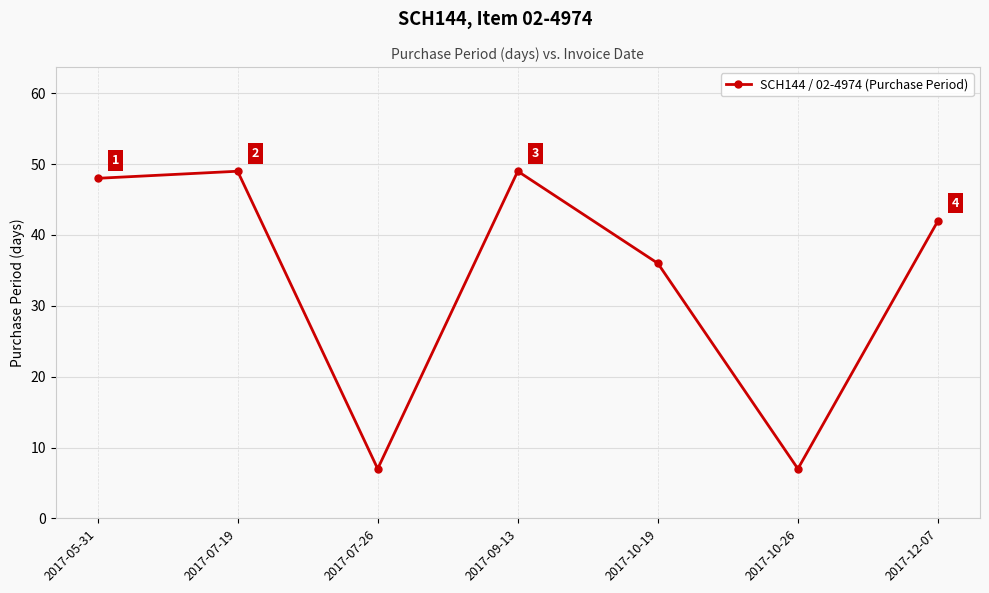

What is the difference between the values at 2017-10-19 and 2017-07-19?

13